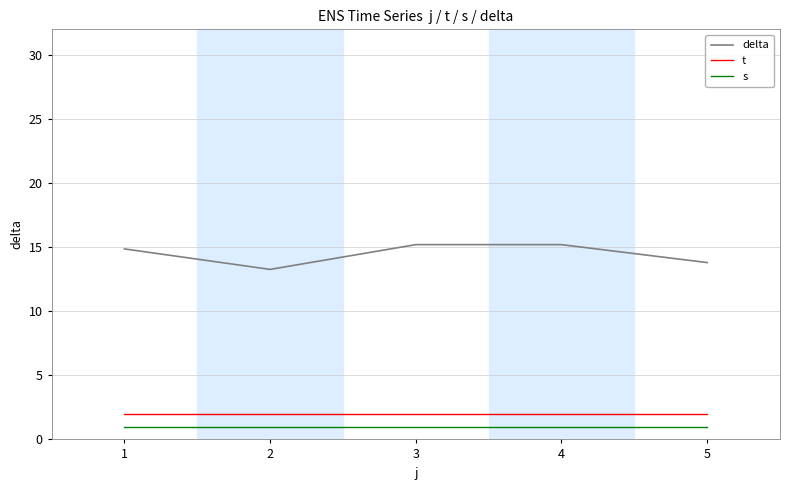

What is the approximate value of delta at 5?

13.8